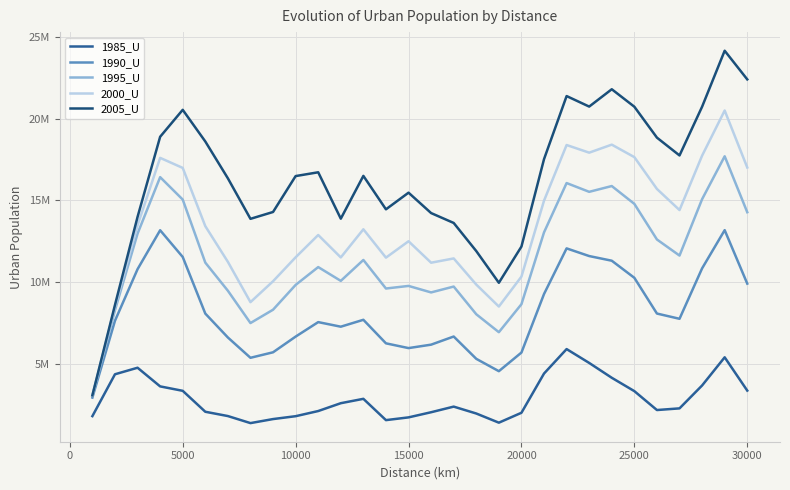

Does the chart display data point markers on the line(s)?

No